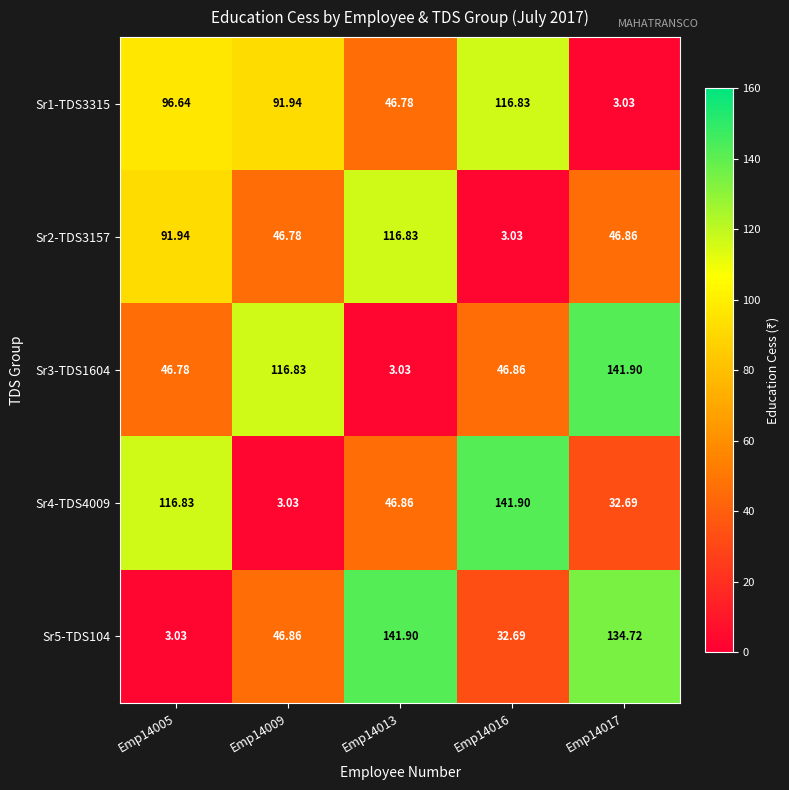

Is the value of Sr5-TDS104 at Emp14009 greater than the value of Sr4-TDS4009 at Emp14005?

No